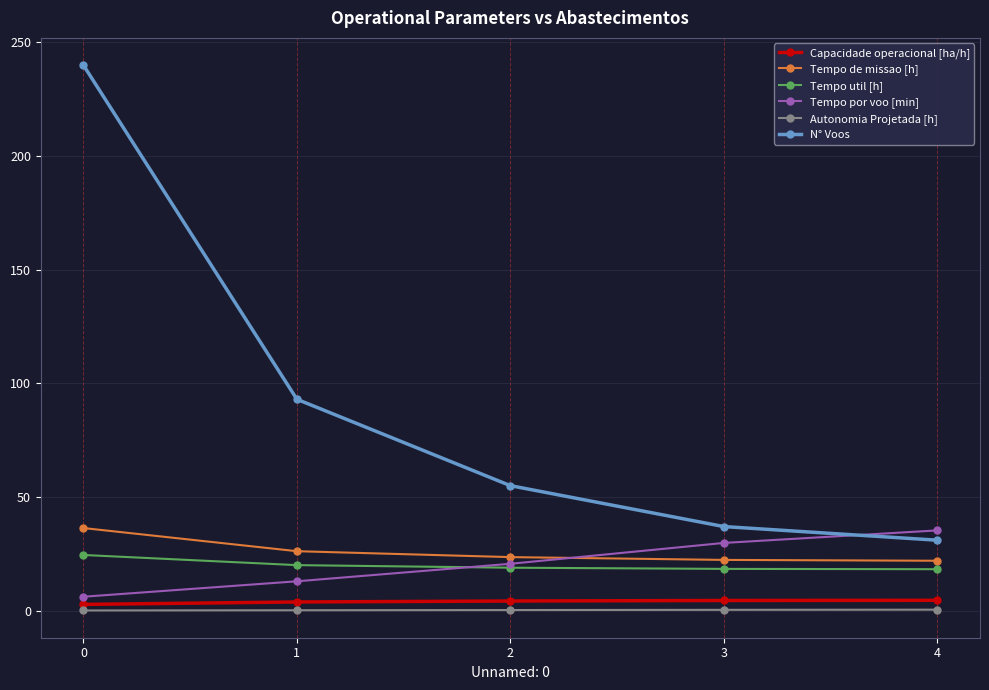

How many series are shown in this chart?

6